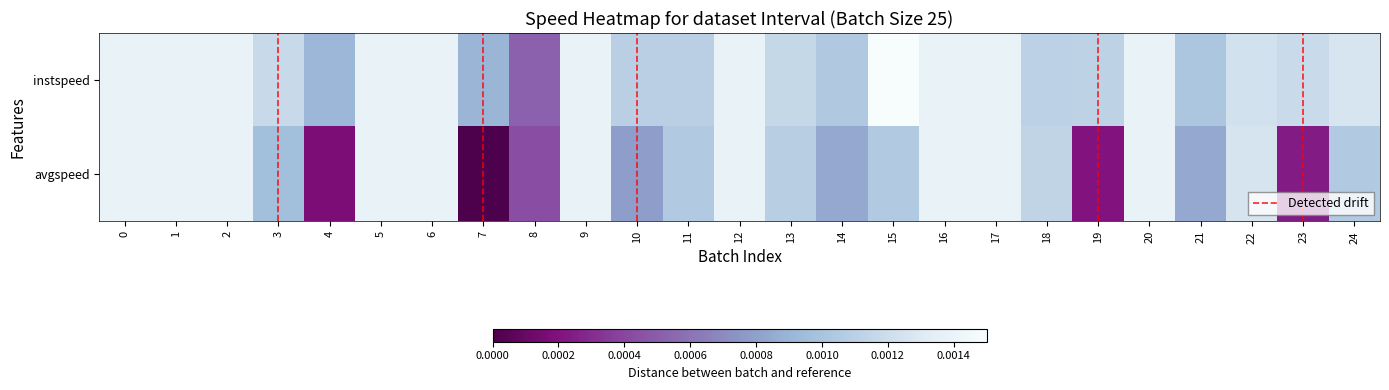

Count the avgspeed values in the range 0 to 1.

25